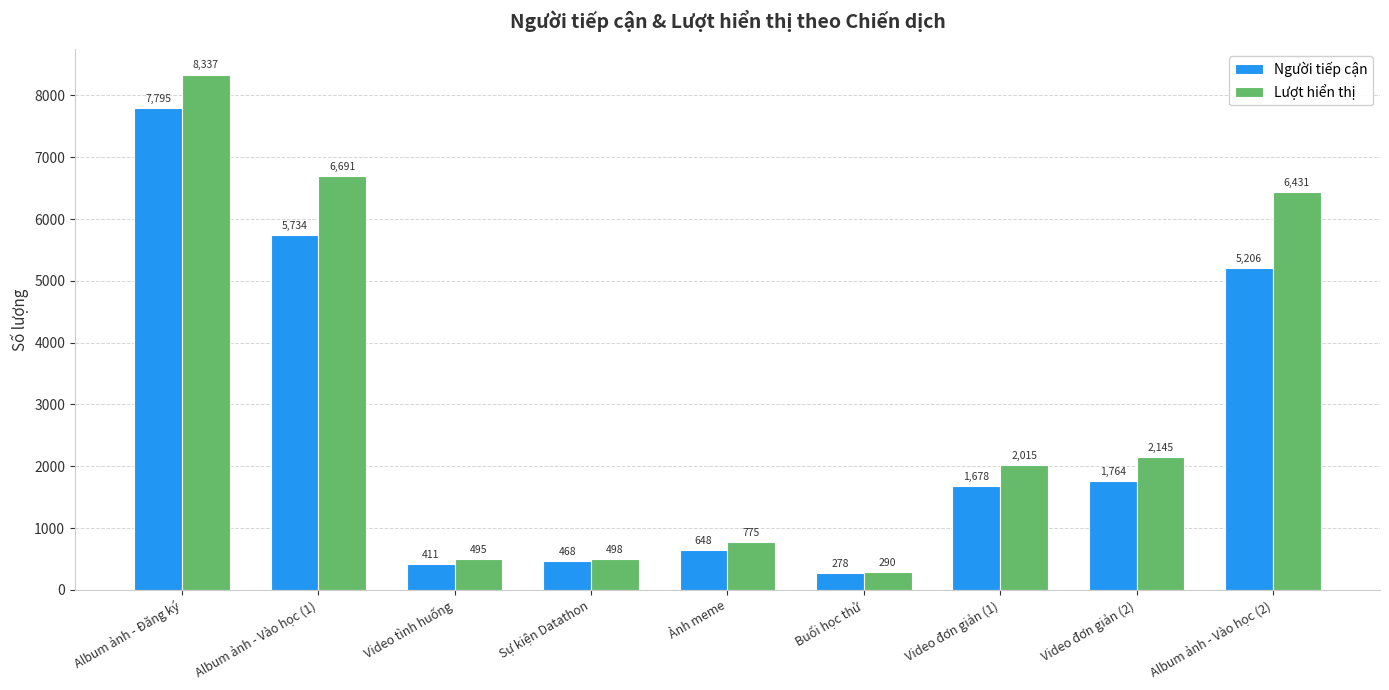

What is the label of the 6th bar from the left?

Buổi học thử